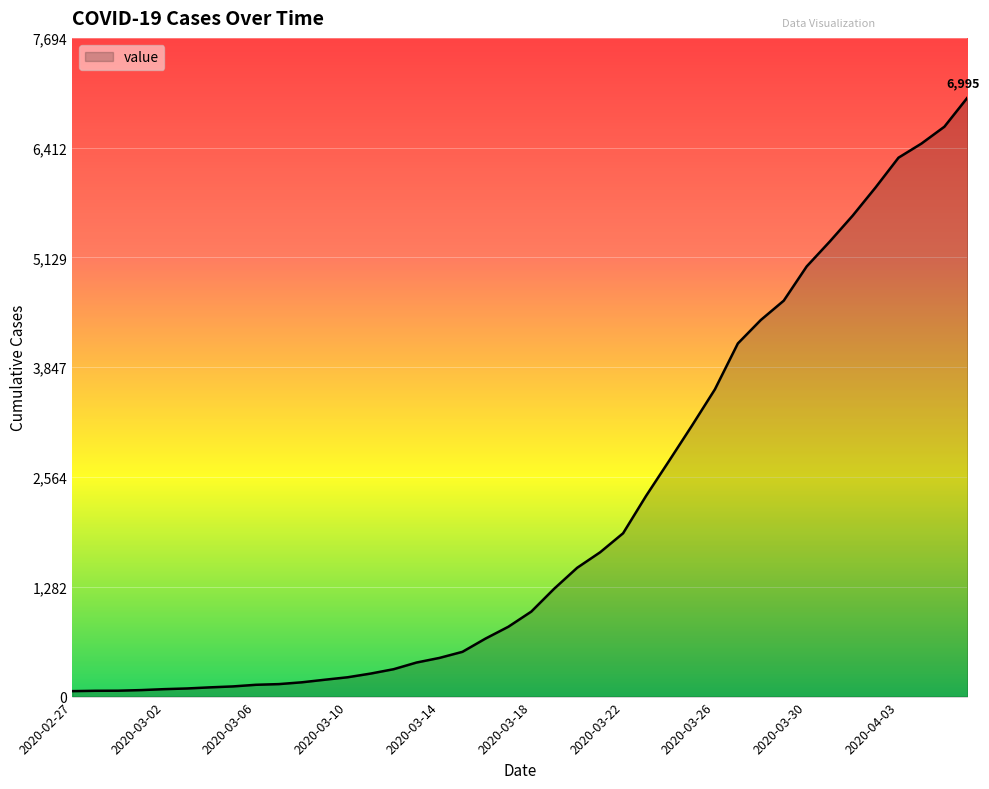

Count the number of data series in this chart.

1